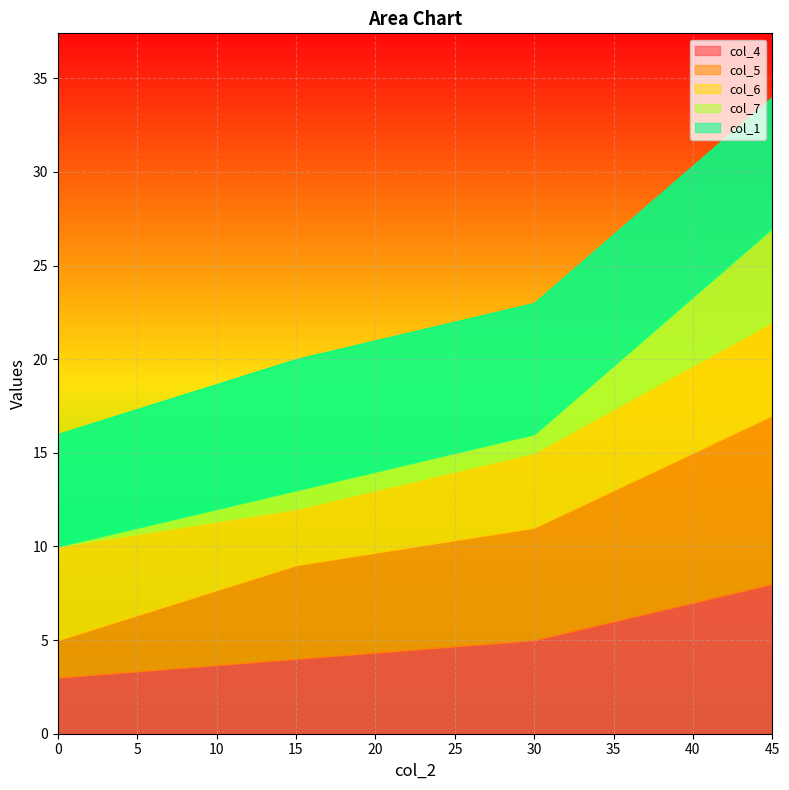

What is the difference between the maximum and minimum values in the col_2 series?

12